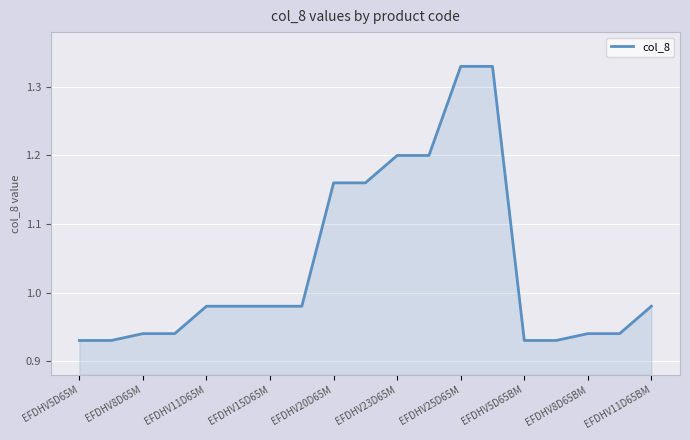

What is the difference between the maximum and minimum values?

0.4